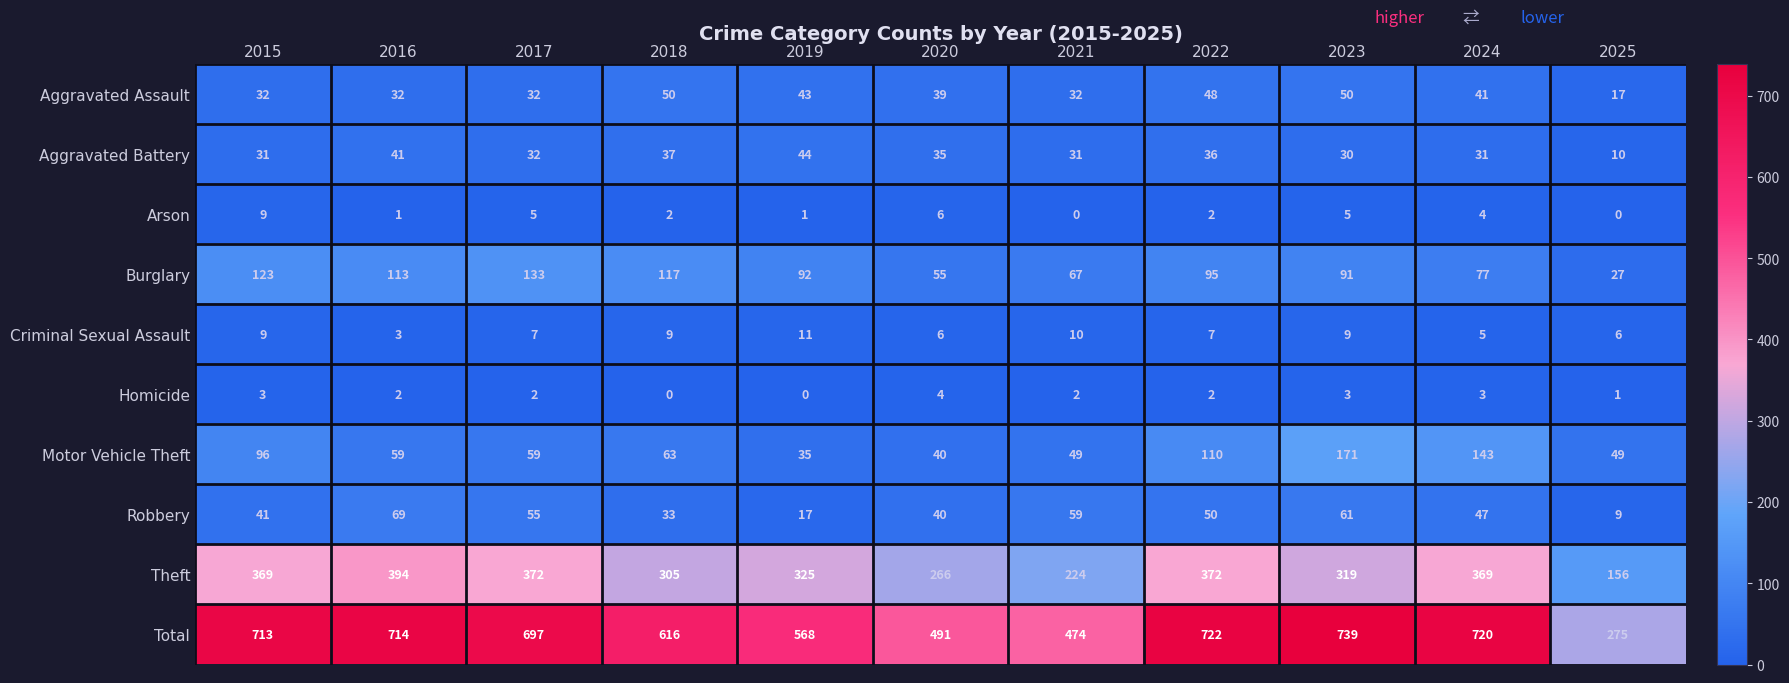

What is the highest value of the Criminal Sexual Assault series?

11